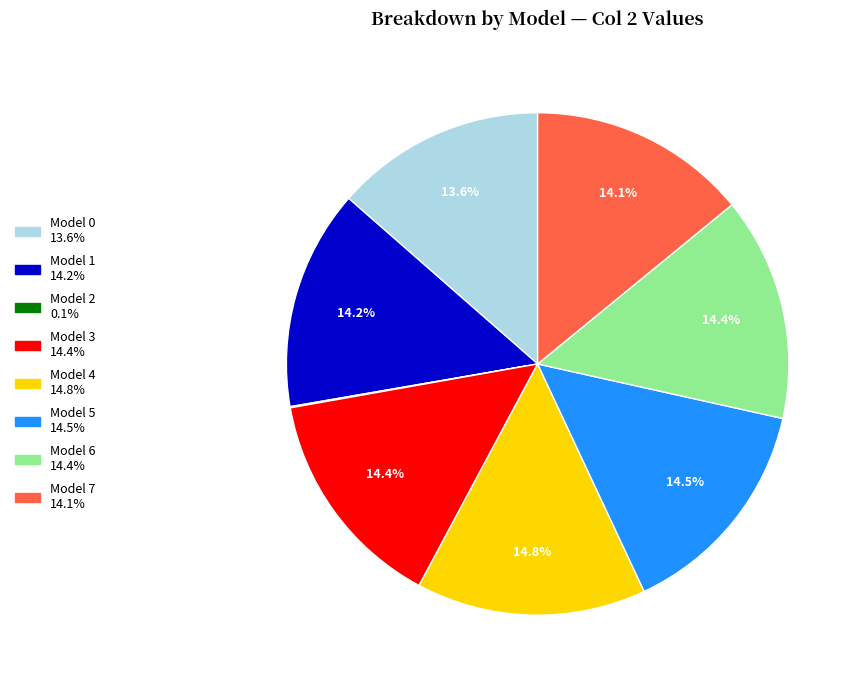

Does any single category account for the majority?

No